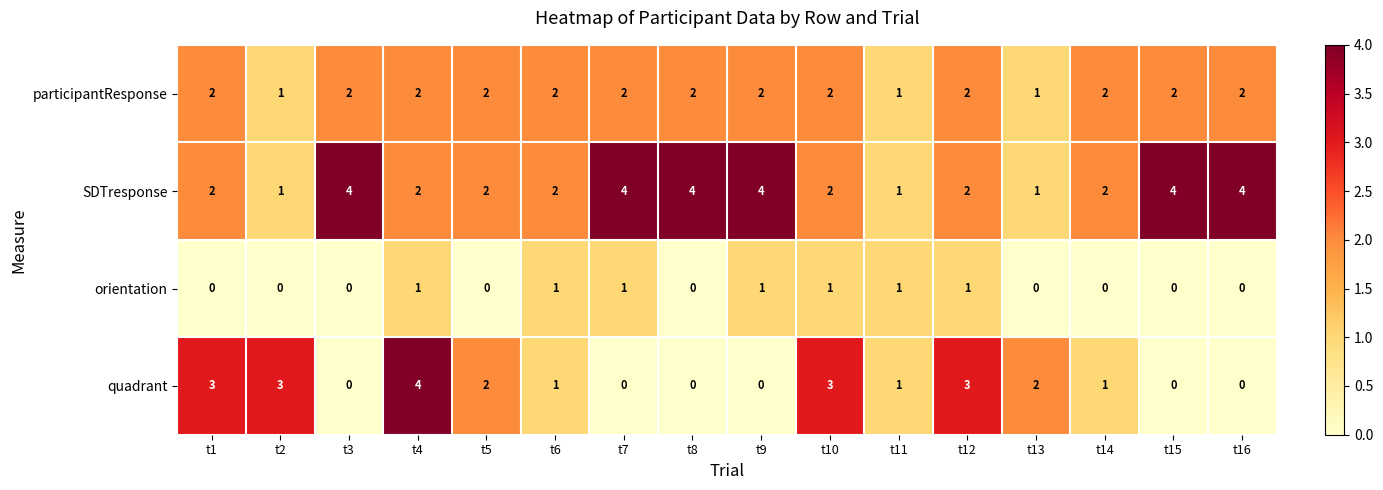

What is the sum of all participantResponse values?

29